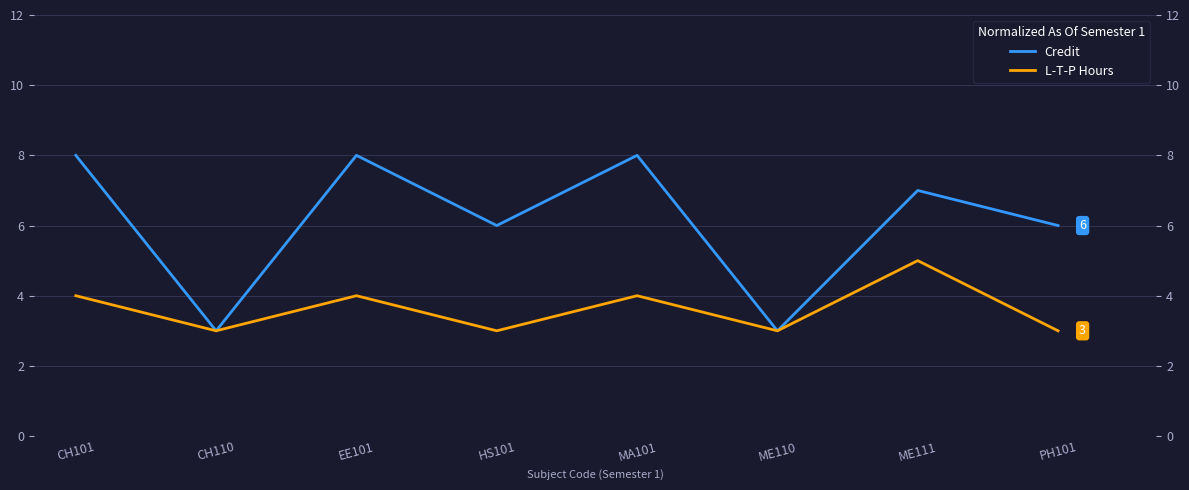

What is the label of the 2nd point from the left?

CH110